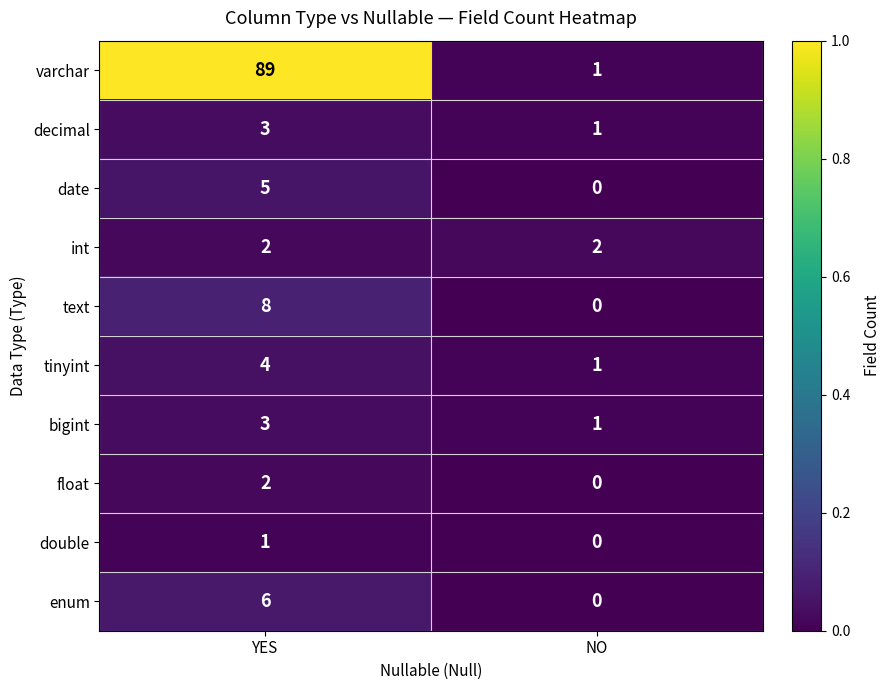

What is the sum of the int values at NO and YES?

4